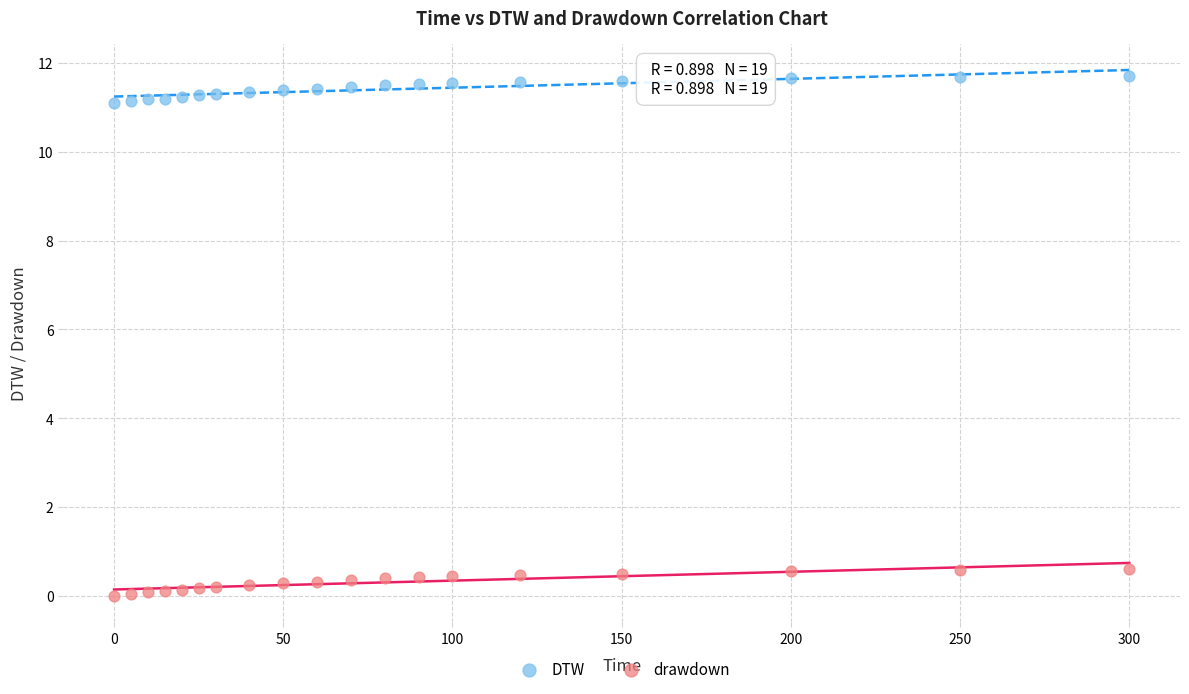

What are all the series names shown in the legend?

DTW, drawdown